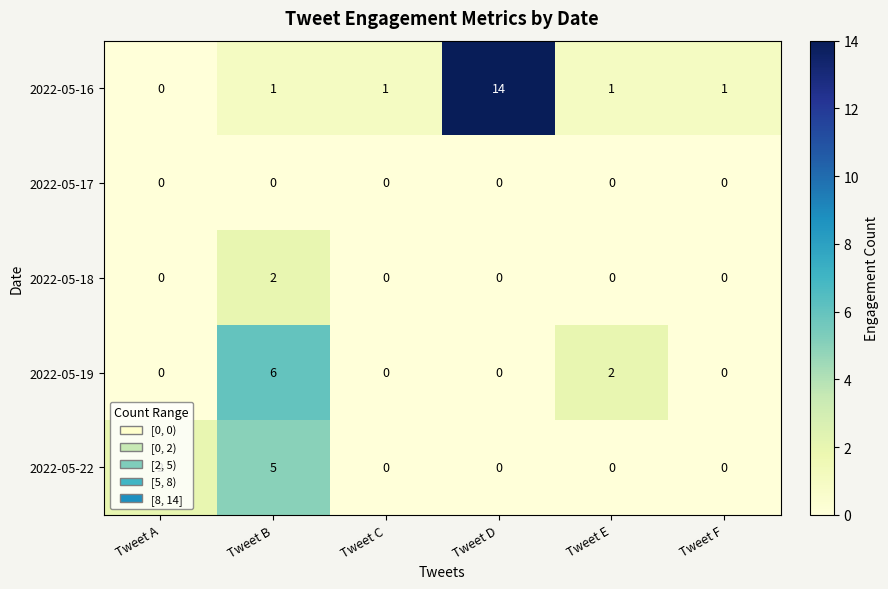

Between Tweet E and Tweet F, which series saw the biggest shift?

2022-05-19